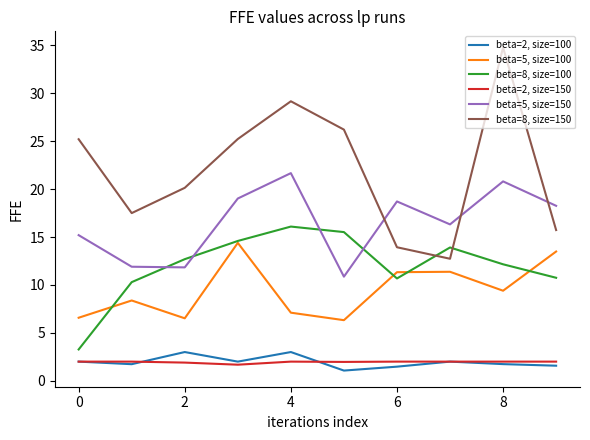

Which series ends up on top after the final intersection of beta=8, size=100 and beta=5, size=150?

beta=5, size=150